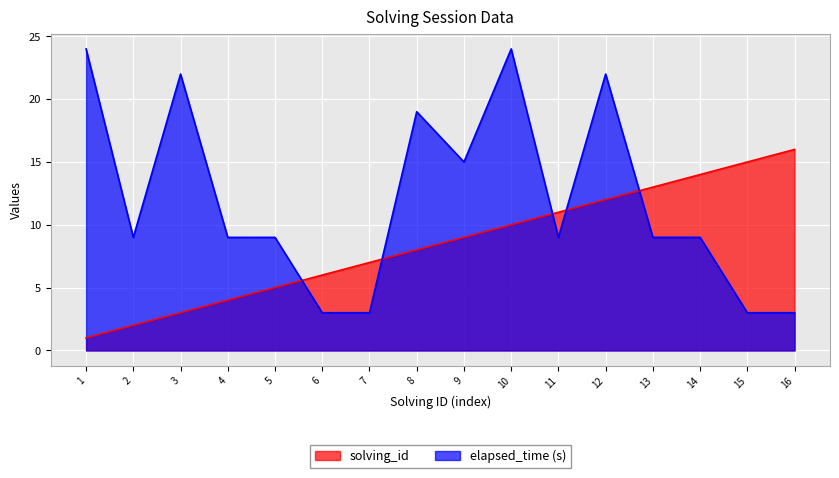

Which series changed the most between 4 and 16?

solving_id